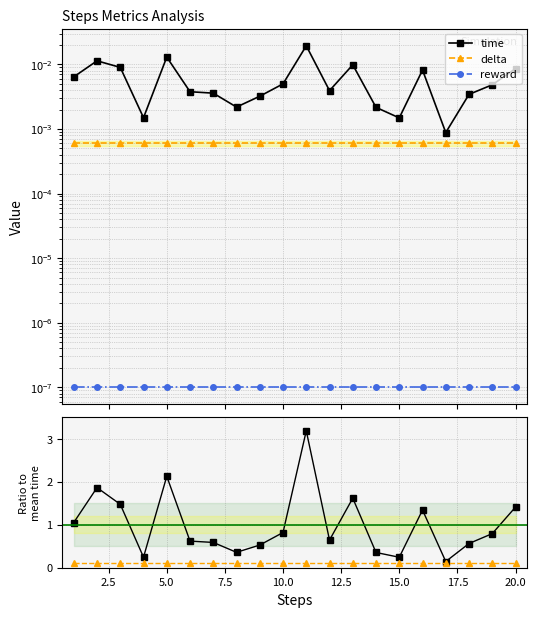

True or false: time and delta cross at least once.

False